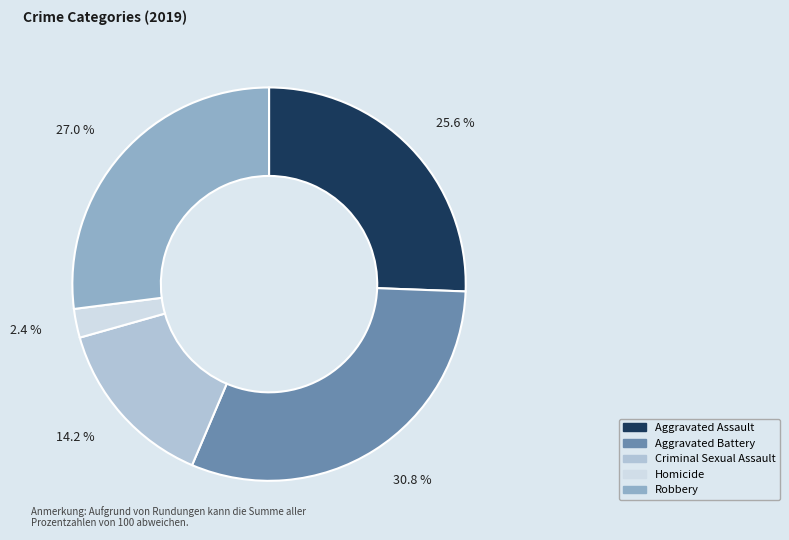

Which category has the smallest portion of the pie?

Homicide